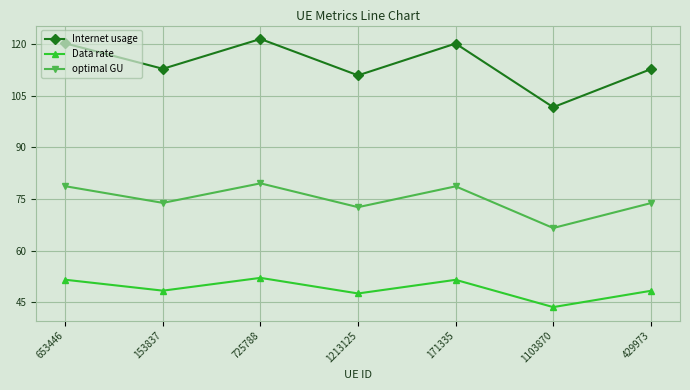

What is the maximum value for Data rate?

52.1